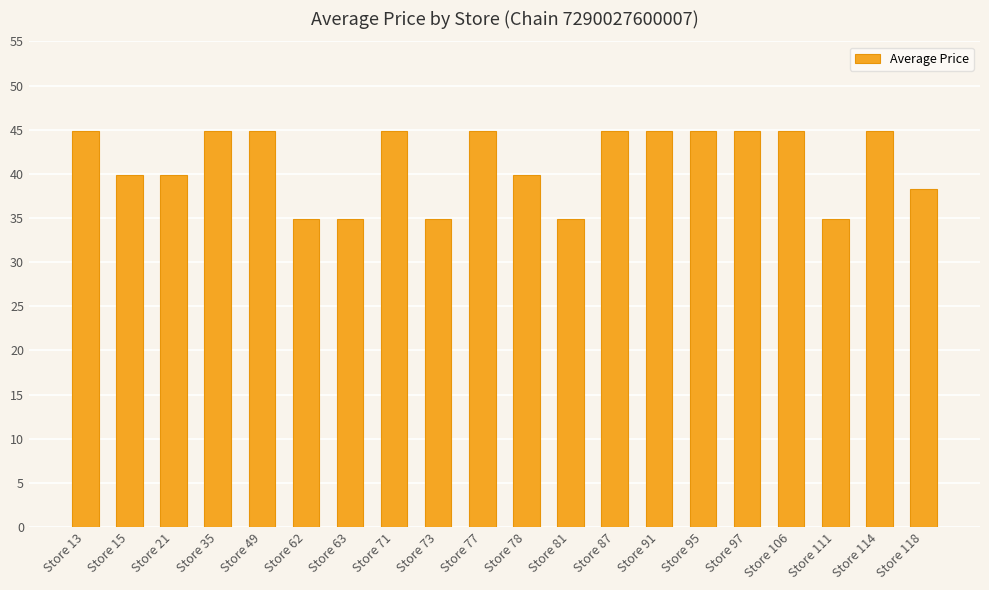

What is the sum of all values?

826.4